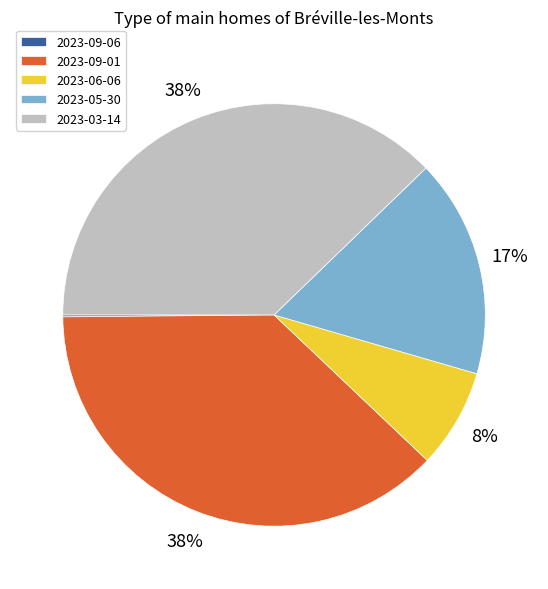

Between 2023-09-01 and 2023-06-06, which is larger?

2023-09-01